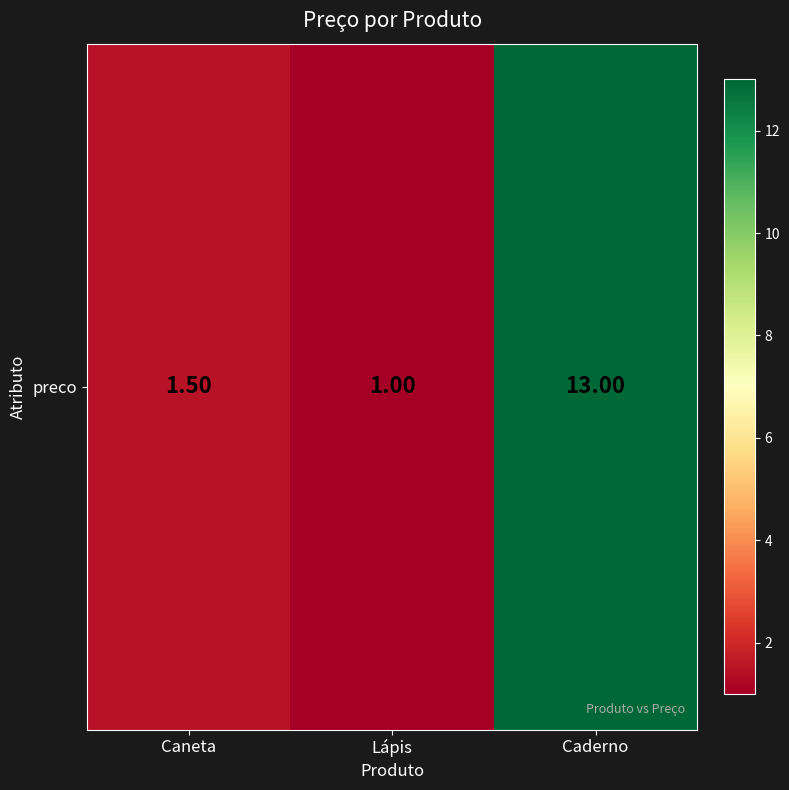

What is the ratio of the value at Caderno to the value at Caneta?

8.7